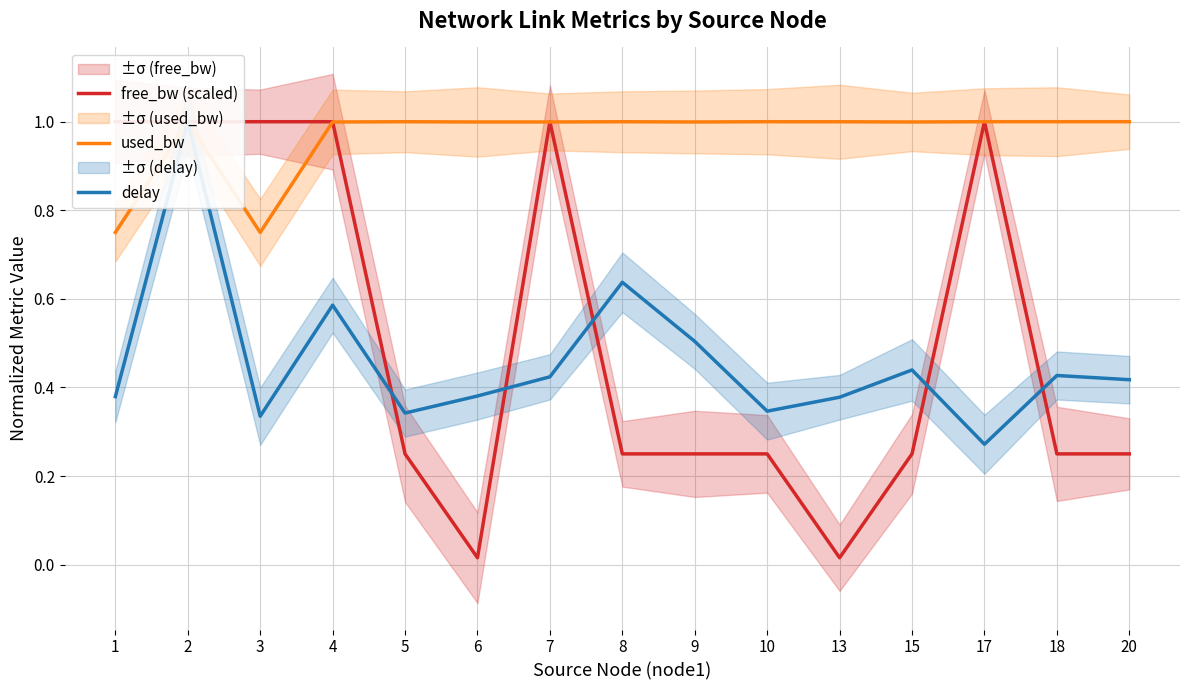

Where is the first local minimum for free_bw (scaled)?

2